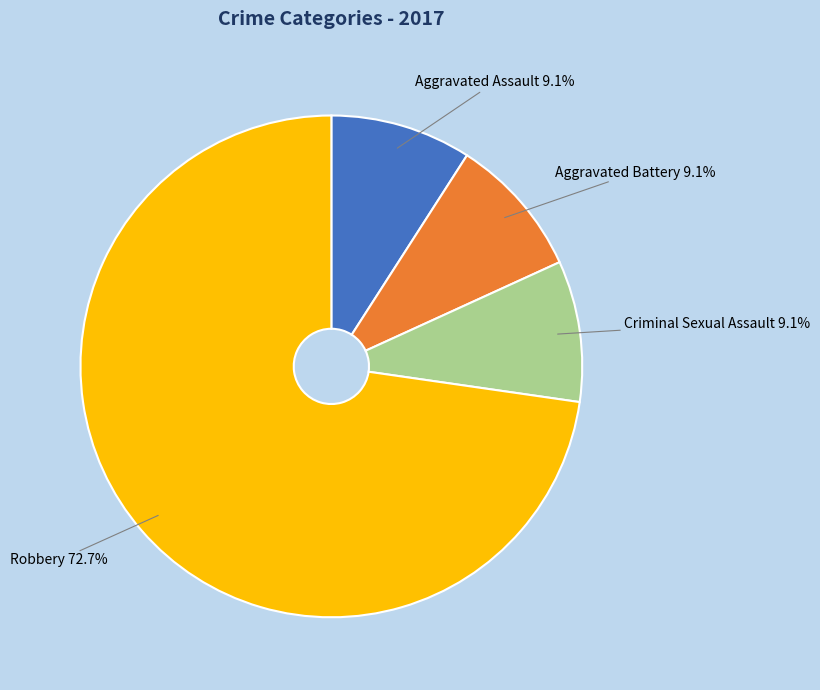

Does any single category account for the majority?

Yes